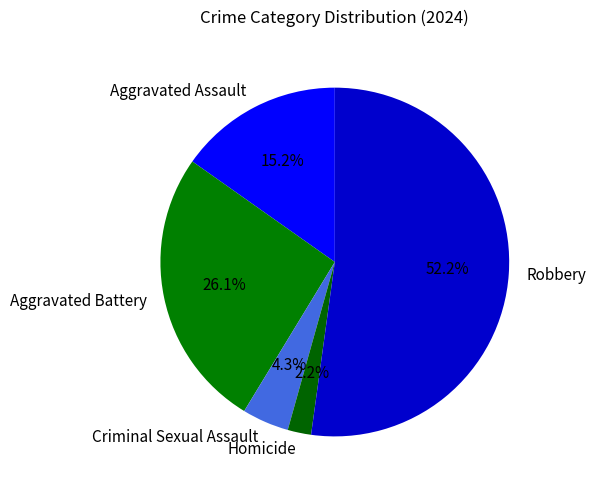

Between Aggravated Assault and Homicide, which is larger?

Aggravated Assault